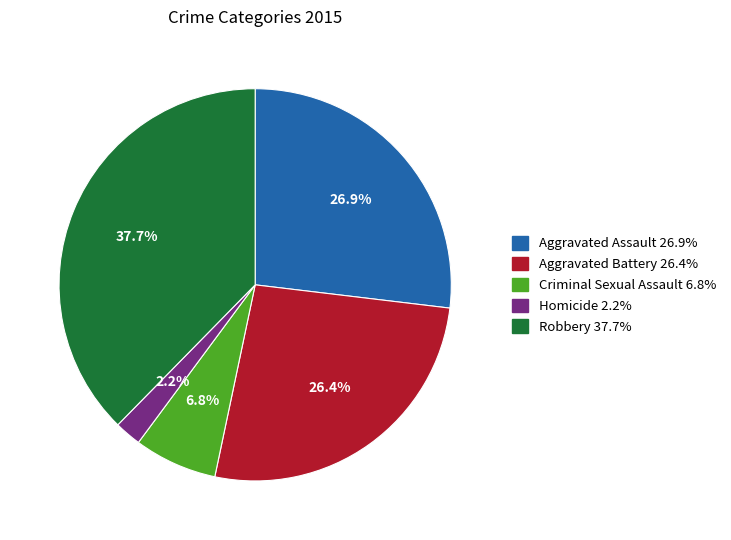

How many segments does this pie chart have?

5